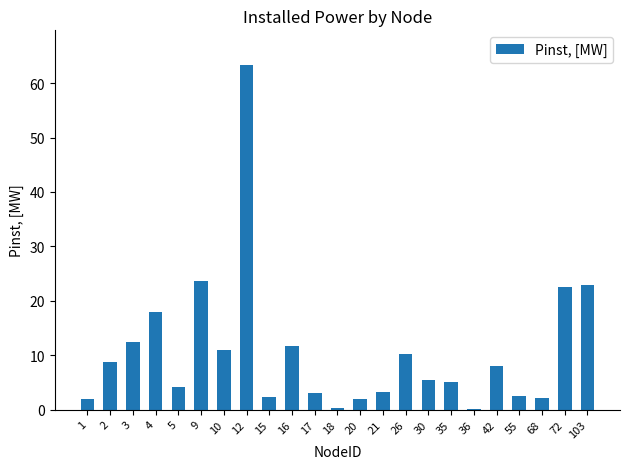

Approximately how many times larger is the value at 26 compared to 20?

5.2